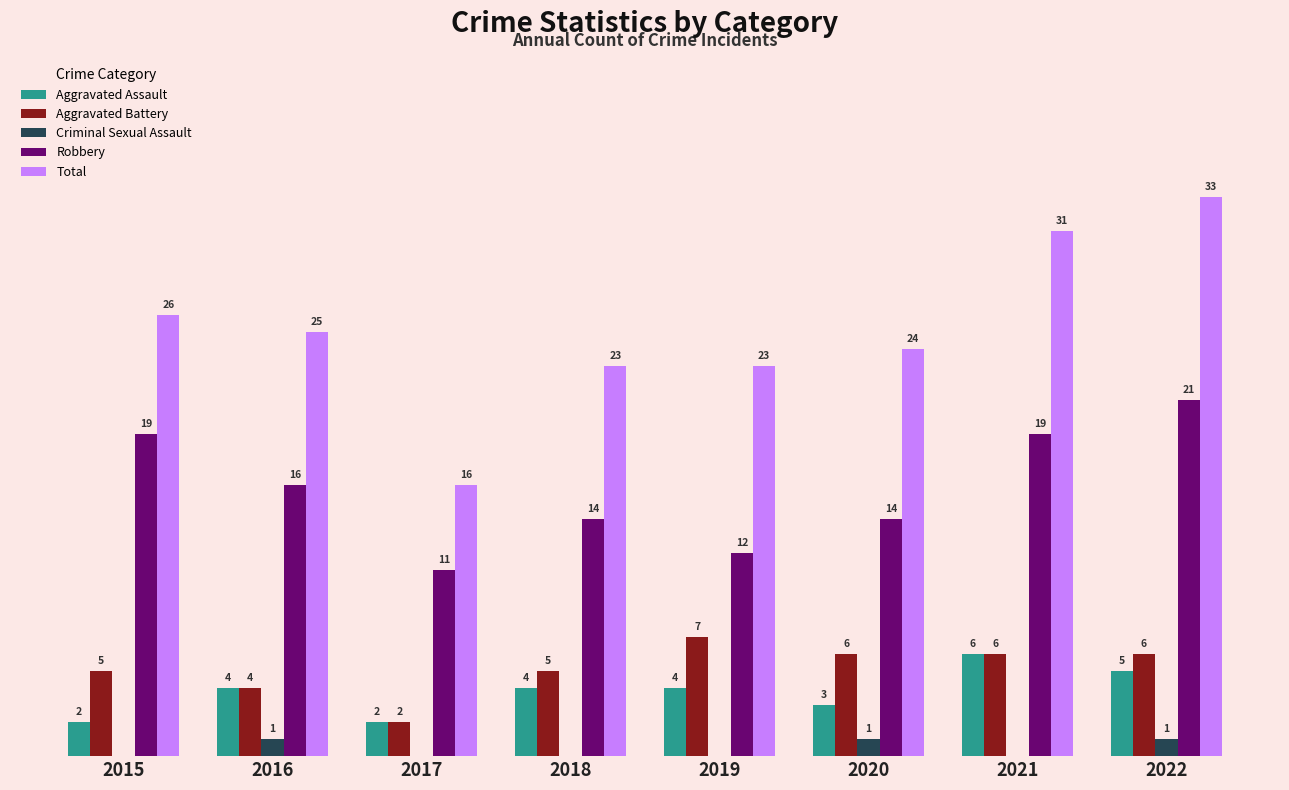

Which series has the largest total across all categories?

Total